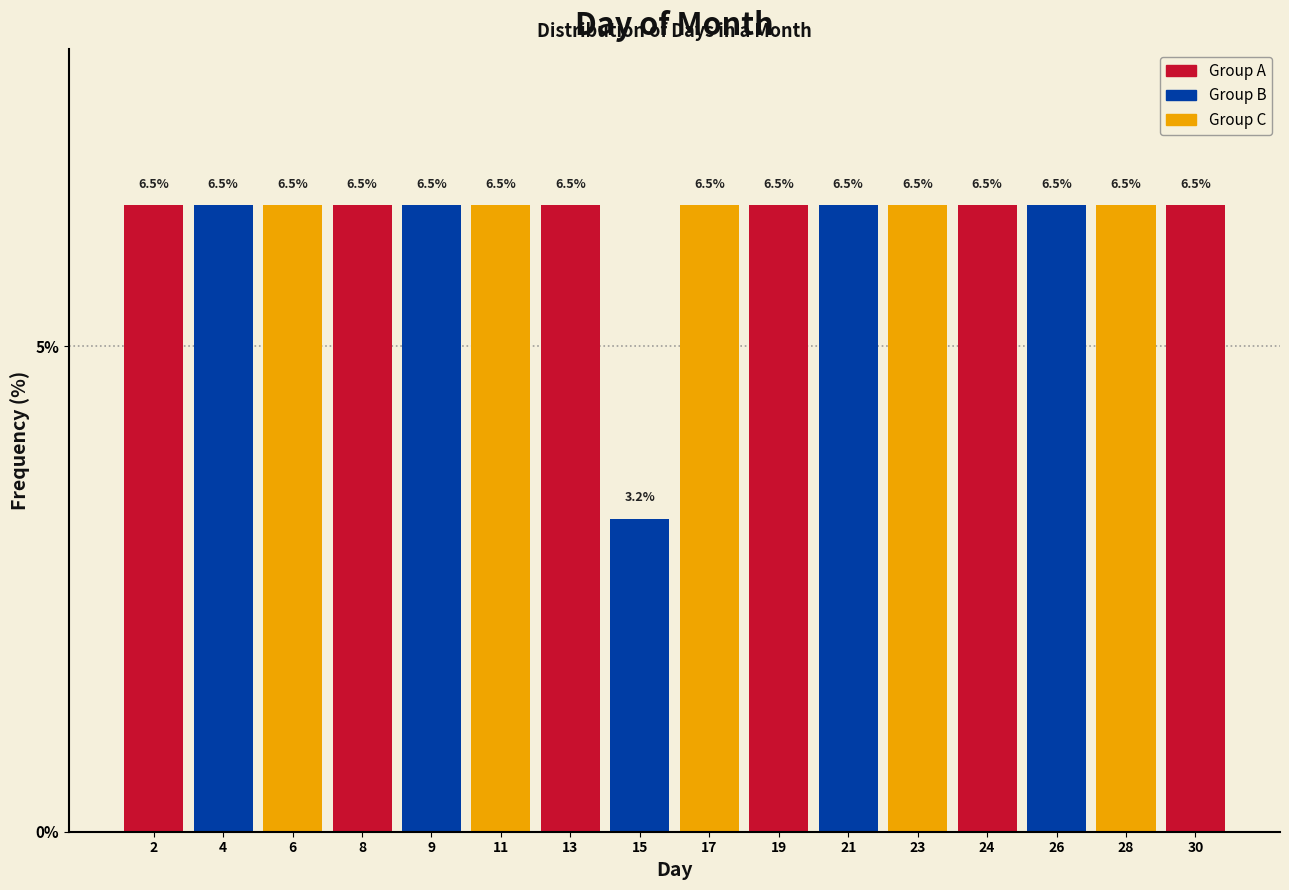

Reading left to right, transcribe all the data shown in this chart.

2=6.5	4=6.5	6=6.5	8=6.5	9=6.5	11=6.5	13=6.5	15=3.2	17=6.5	19=6.5	21=6.5	23=6.5	24=6.5	26=6.5	28=6.5	30=6.5